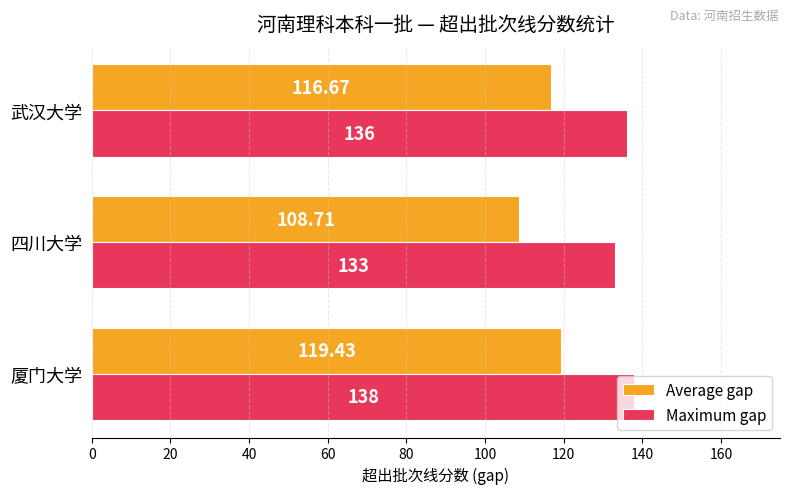

What is the sum of the Maximum gap values at 四川大学 and 厦门大学?

271.0